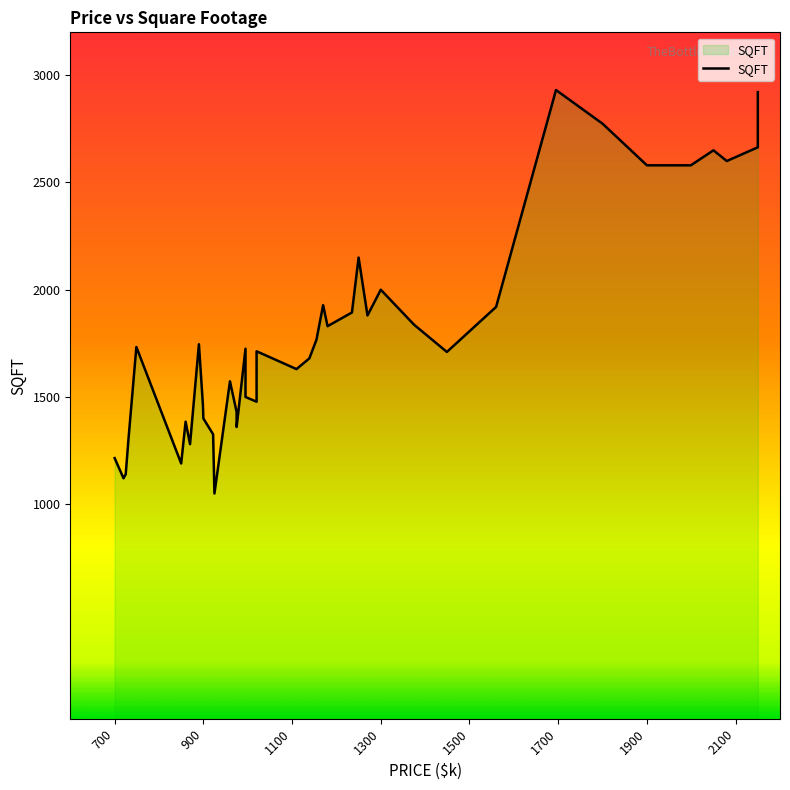

How many categories are shown in the chart?

40